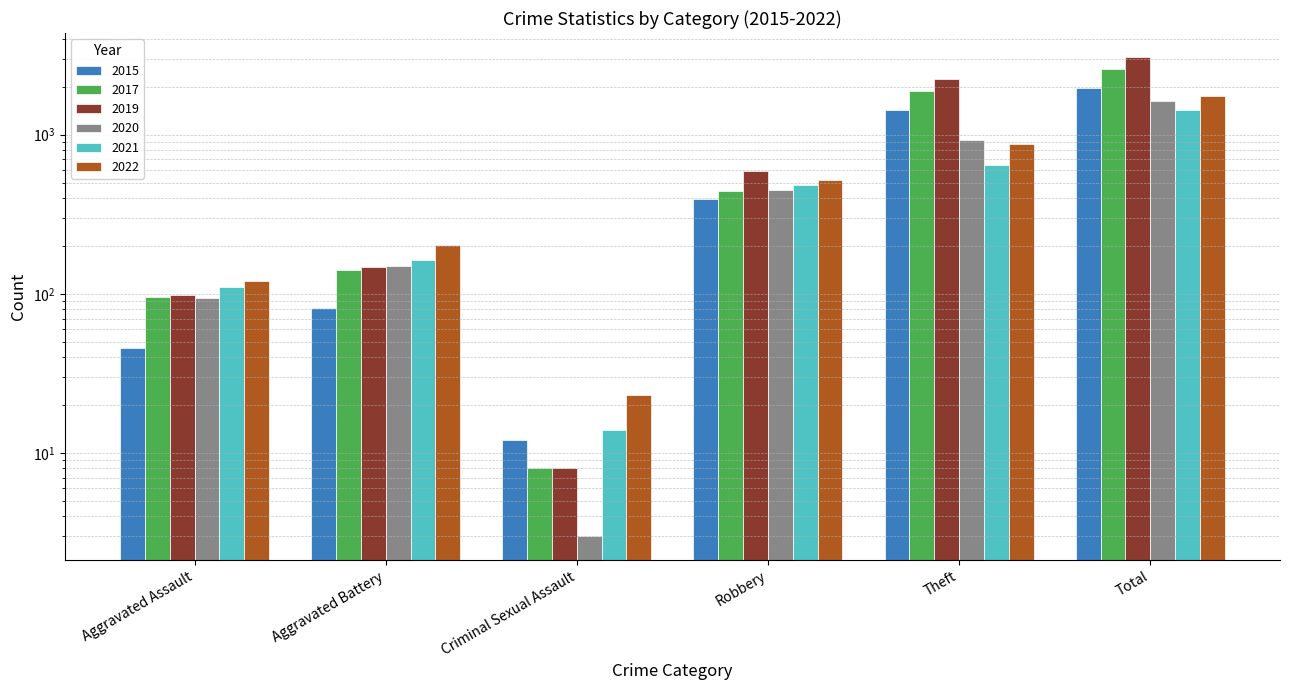

What position from the right is Total?

1